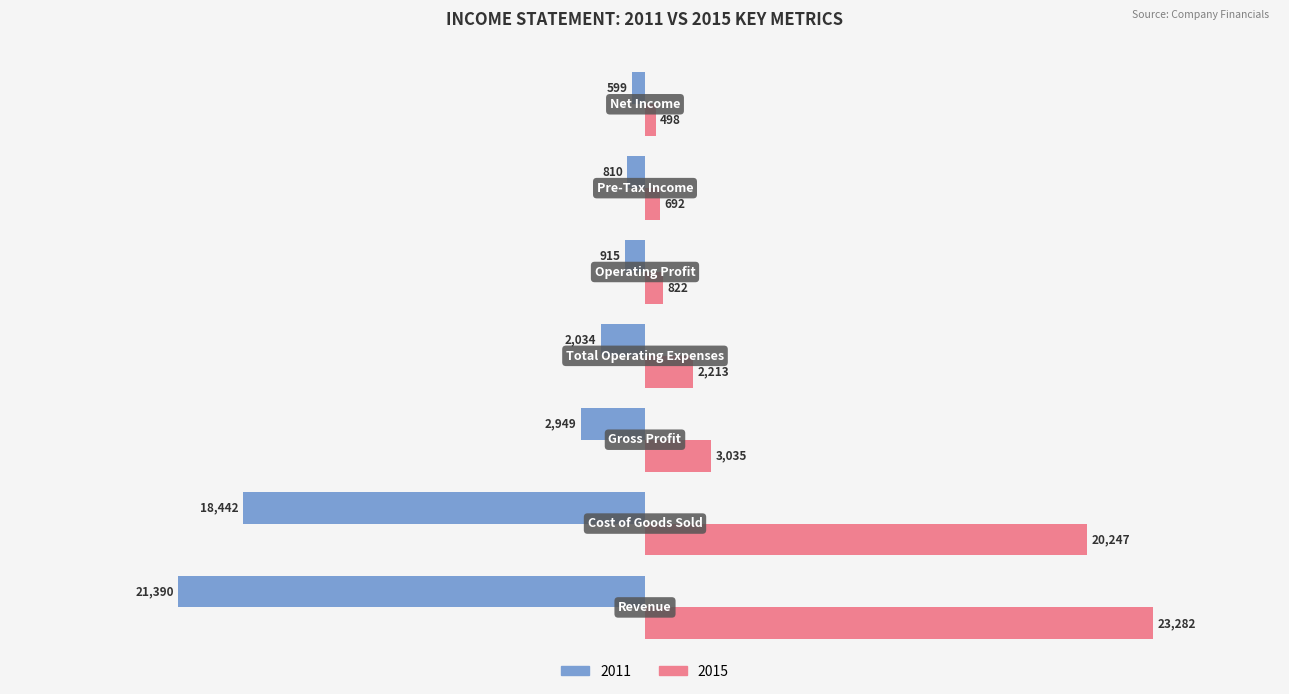

Rank the series by their maximum value, from lowest to highest.

2011, 2015